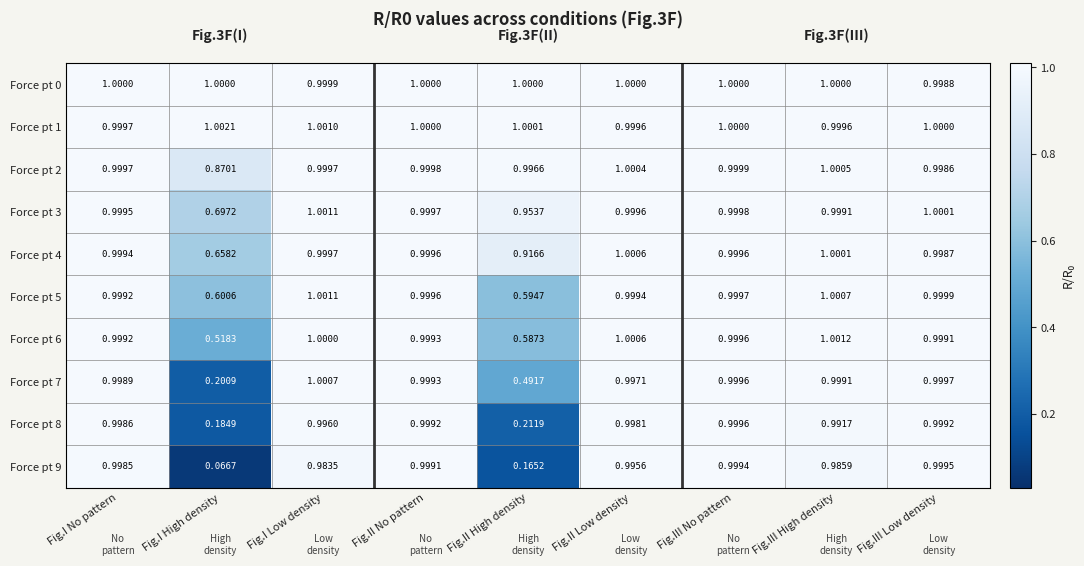

Count the number of data series in this chart.

10